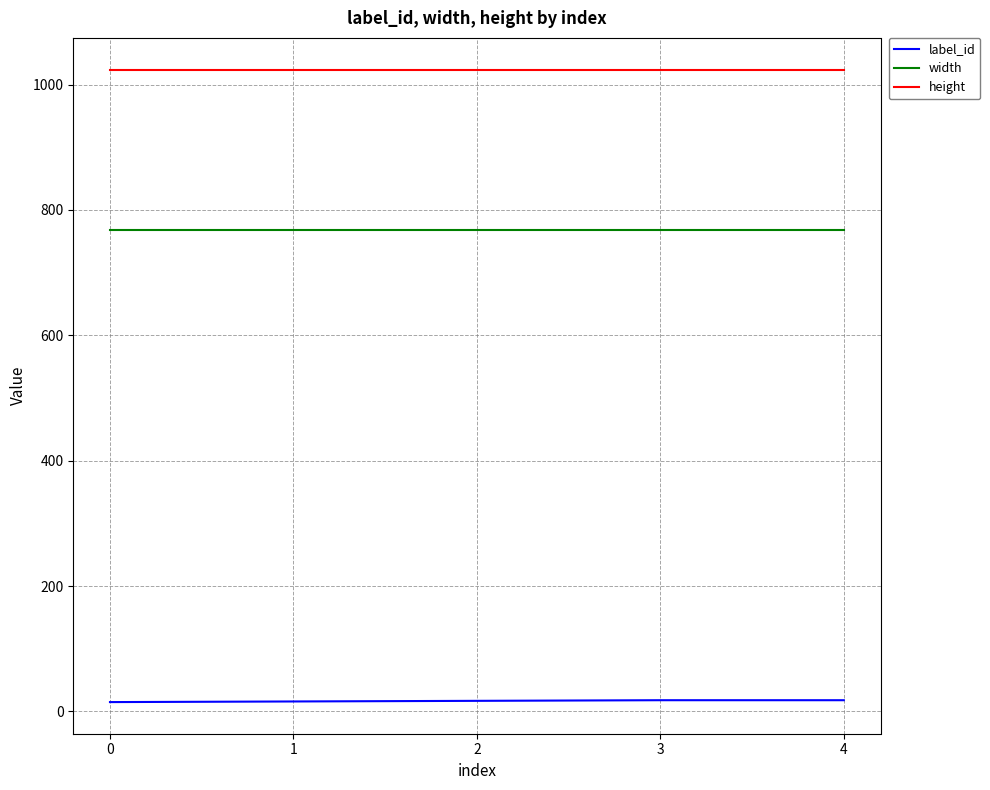

True or false: label_id and height intersect in this chart.

False